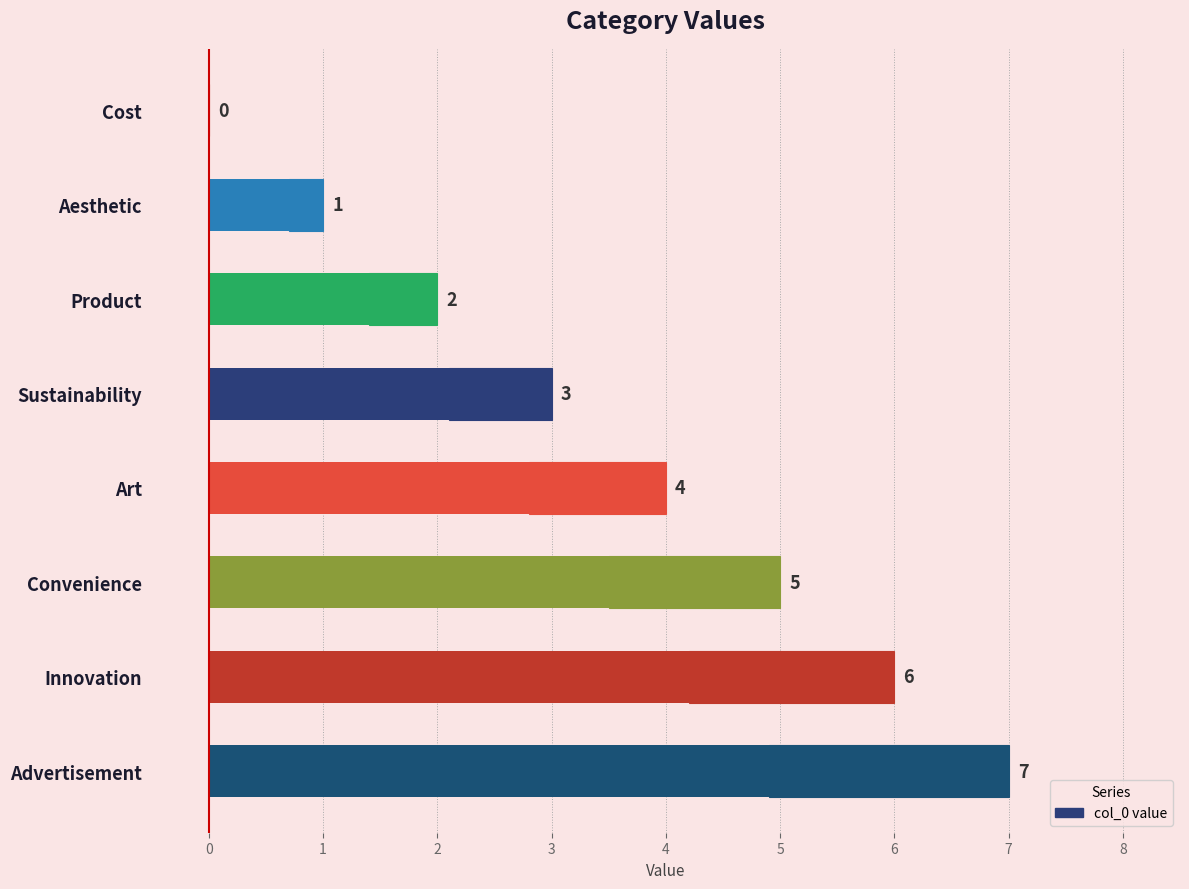

The chart shows a value of 1 at Product. True or false?

False